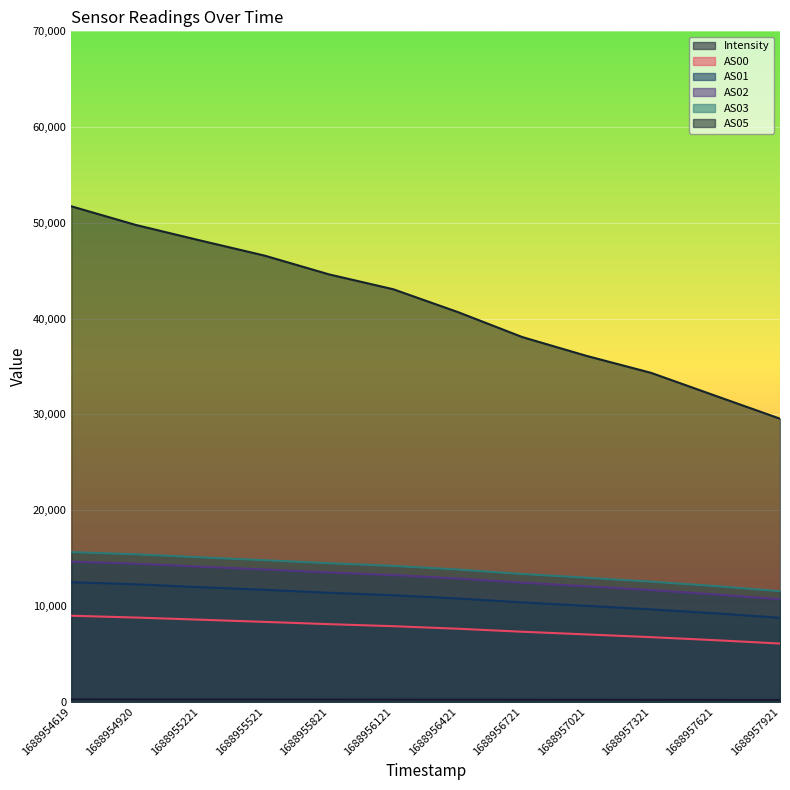

Reading left to right, what are all the values shown in this chart?

Intensity: 1688954619=245.9	1688954920=242.0	1688955221=238.0	1688955521=232.7	1688955821=228.7	1688956121=224.8	1688956421=222.3	1688956721=216.4	1688957021=209.1	1688957321=201.7	1688957621=195.9	1688957921=186.6
AS00: 1688954619=8982.0	1688954920=8794.0	1688955221=8569.0	1688955521=8340.0	1688955821=8103.0	1688956121=7890.0	1688956421=7625.0	1688956721=7310.0	1688957021=7030.0	1688957321=6745.0	1688957621=6427.0	1688957921=6077.0
AS01: 1688954619=12484.0	1688954920=12267.0	1688955221=11966.0	1688955521=11692.0	1688955821=11380.0	1688956121=11119.0	1688956421=10785.0	1688956721=10372.0	1688957021=10018.0	1688957321=9646.0	1688957621=9233.0	1688957921=8772.0
AS02: 1688954619=14628.0	1688954920=14418.0	1688955221=14105.0	1688955521=13811.0	1688955821=13503.0	1688956121=13224.0	1688956421=12871.0	1688956721=12435.0	1688957021=12057.0	1688957321=11658.0	1688957621=11204.0	1688957921=10704.0
AS03: 1688954619=15624.0	1688954920=15397.0	1688955221=15080.0	1688955521=14781.0	1688955821=14468.0	1688956121=14185.0	1688956421=13807.0	1688956721=13340.0	1688957021=12952.0	1688957321=12540.0	1688957621=12074.0	1688957921=11544.0
AS05: 1688954619=51732.0	1688954920=49787.0	1688955221=48166.0	1688955521=46584.0	1688955821=44625.0	1688956121=43066.0	1688956421=40688.0	1688956721=38079.0	1688957021=36109.0	1688957321=34341.0	1688957621=31944.0	1688957921=29556.0